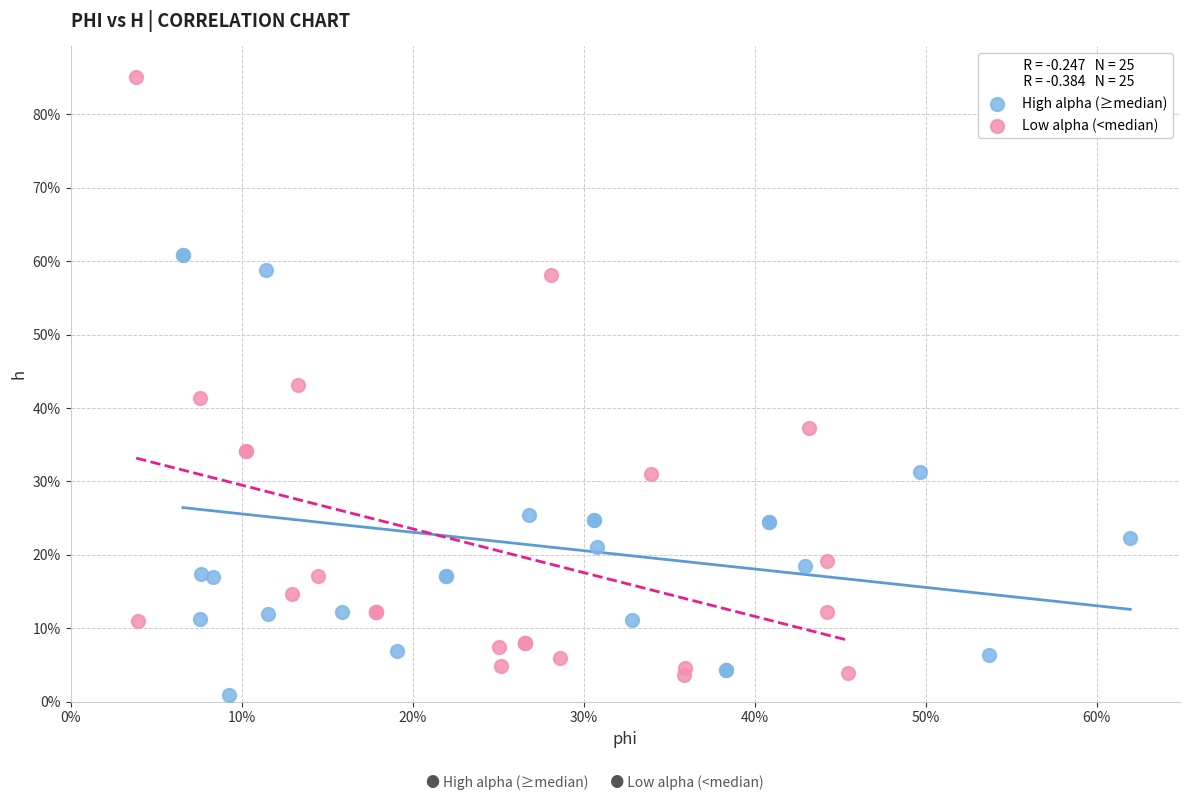

Which series contains the lowest Y value?

High alpha (≥median)